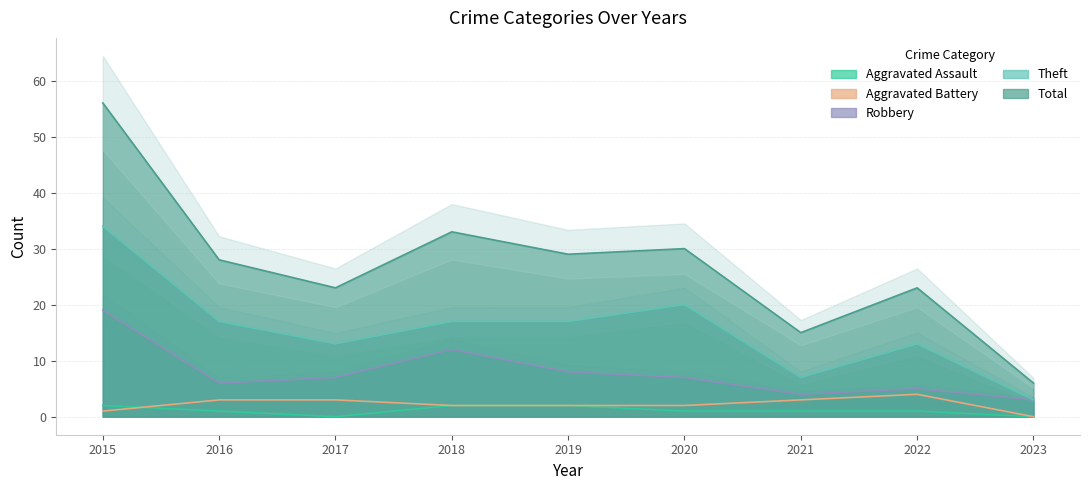

What value does the Aggravated Battery series have at 2022?

4